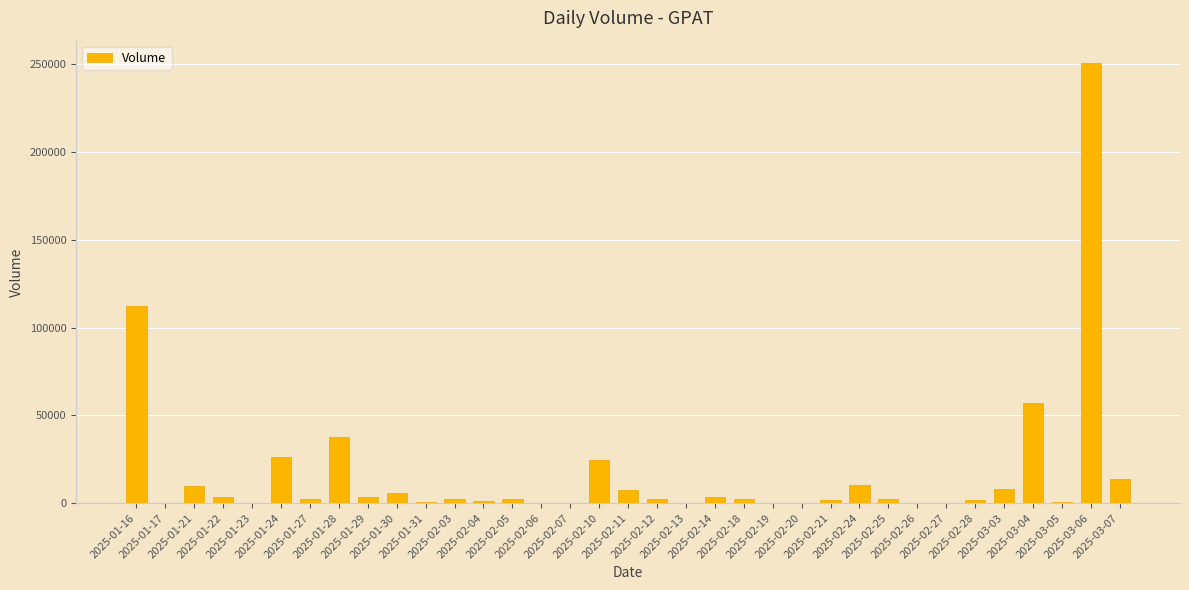

What is the sum of all values?

595100